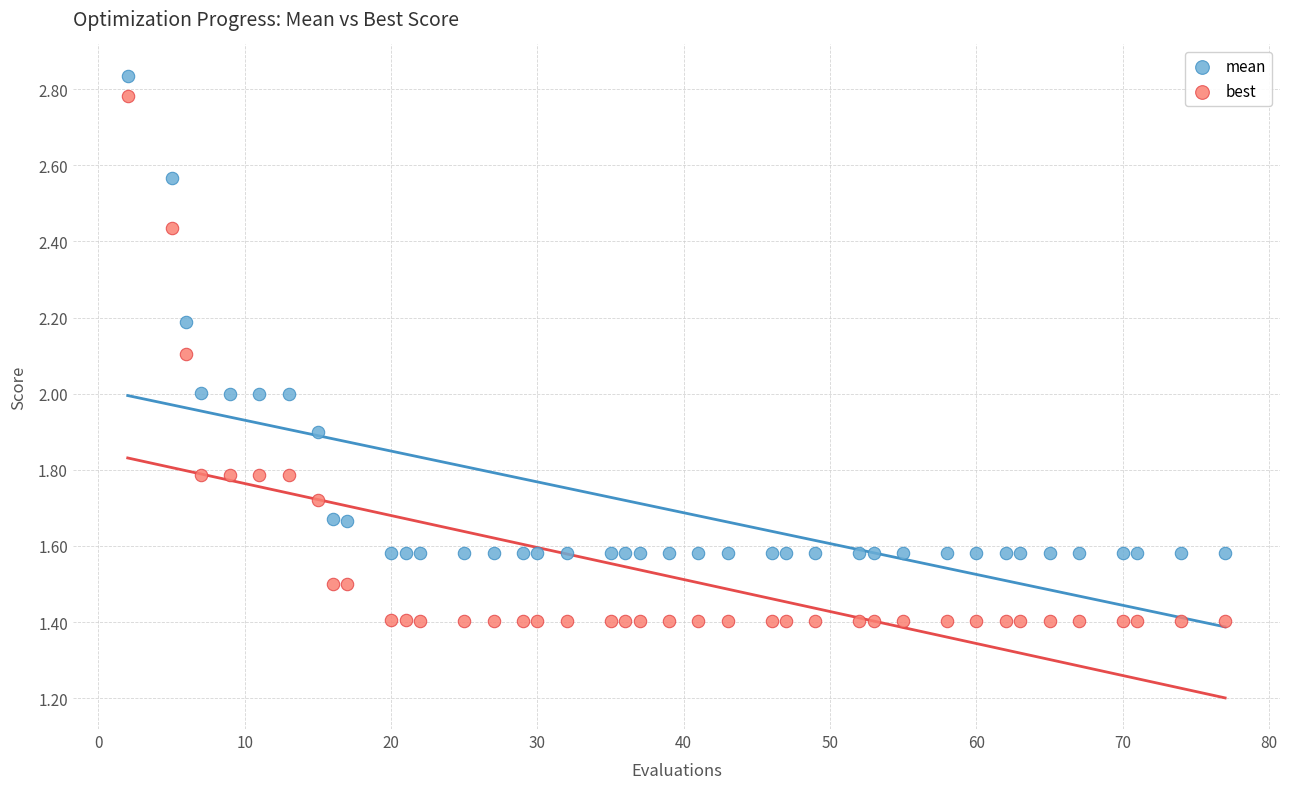

Across all data points, what is the range of X values (max minus min)?

75.0